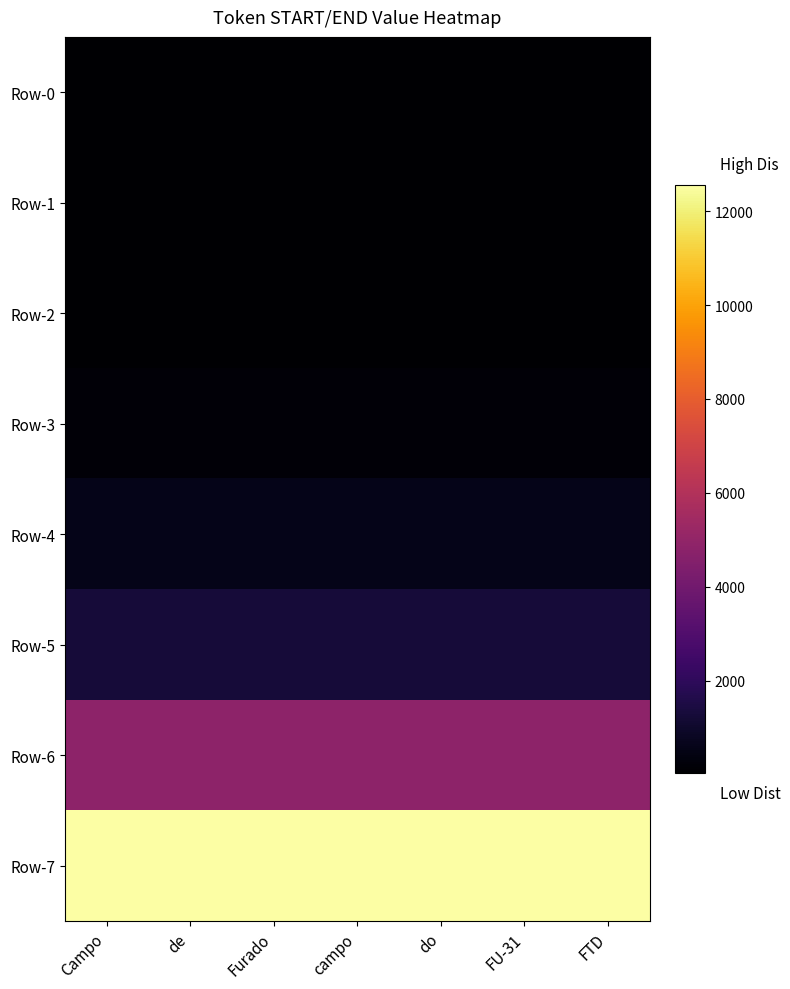

Which label corresponds to the smallest value in the chart?

Campo